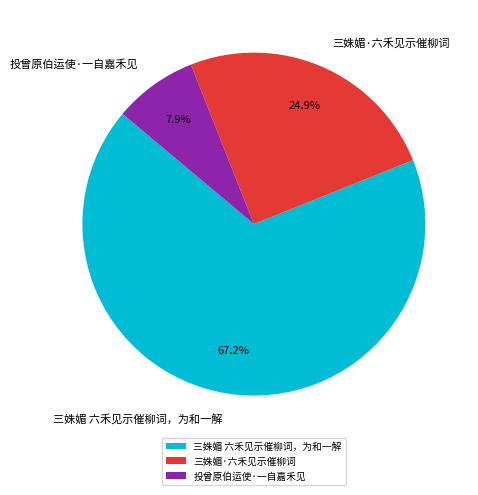

To the nearest percent, what is the difference between the largest and smallest slice percentages?

59%